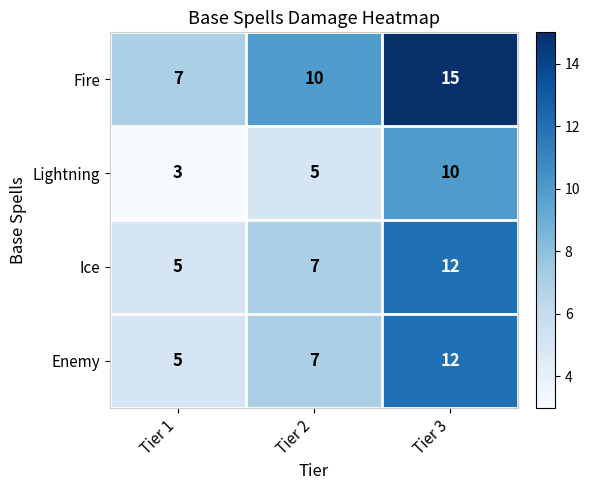

Reading left to right, transcribe all the data shown in this chart.

Fire: 7	10	15
Lightning: 3	5	10
Ice: 5	7	12
Enemy: 5	7	12